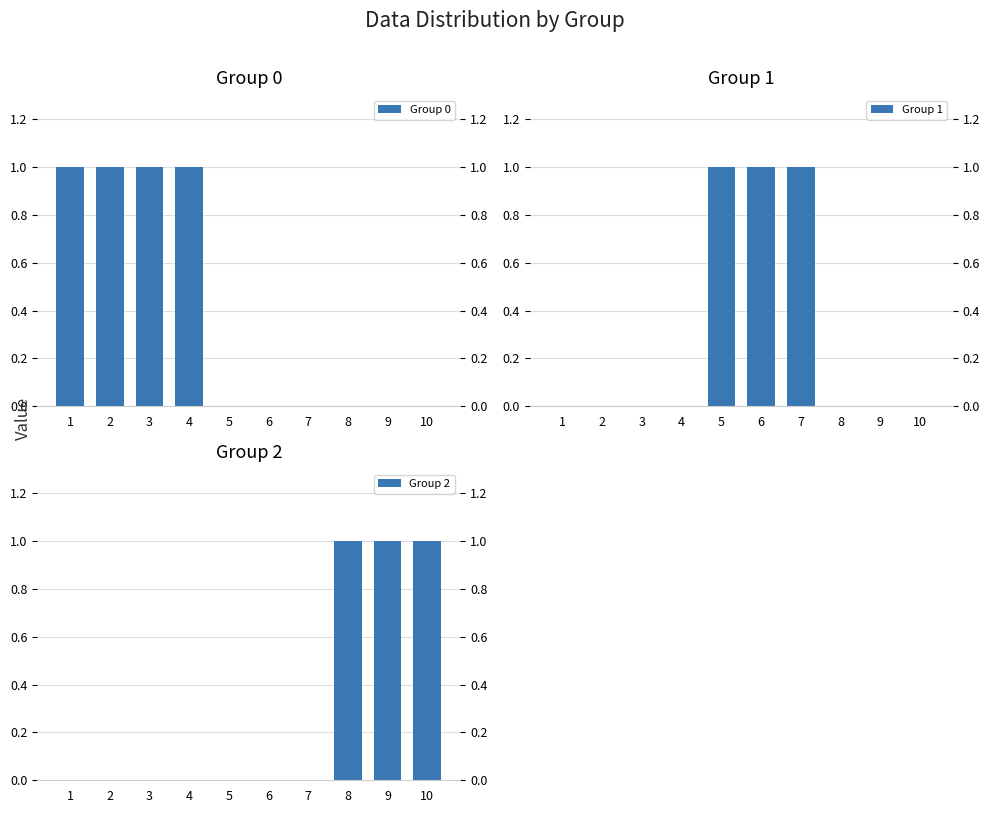

Are the bars horizontal?

No